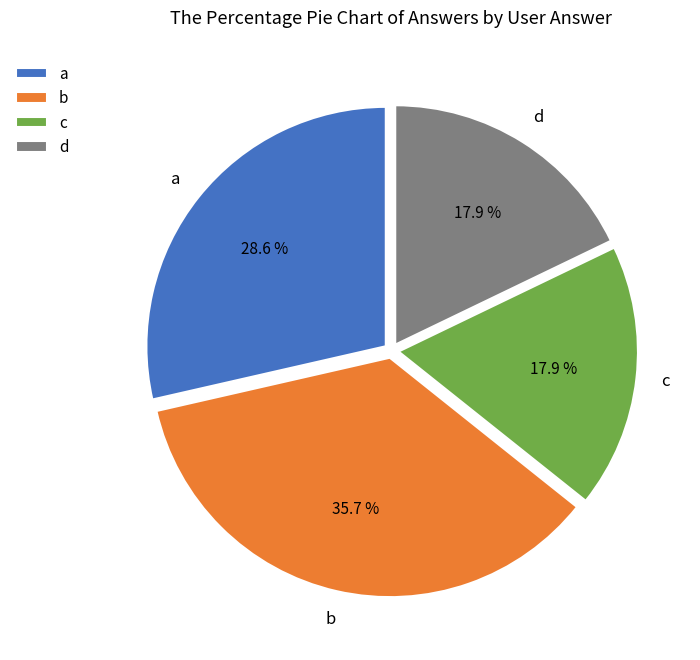

To the nearest percent, what is the combined percentage of c and b?

54%